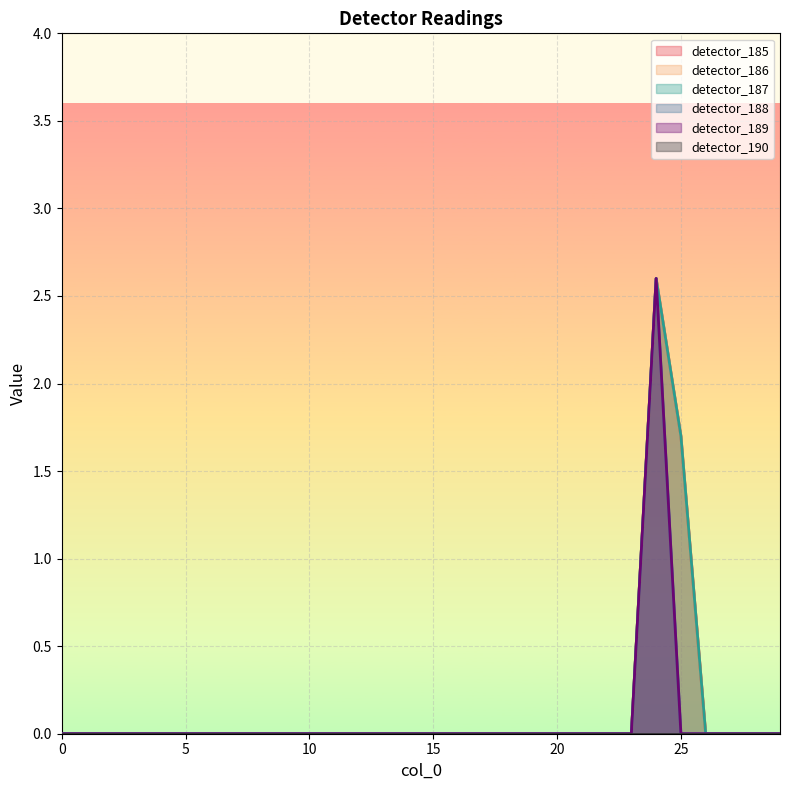

True or false: detector_188 and detector_186 intersect in this chart.

False